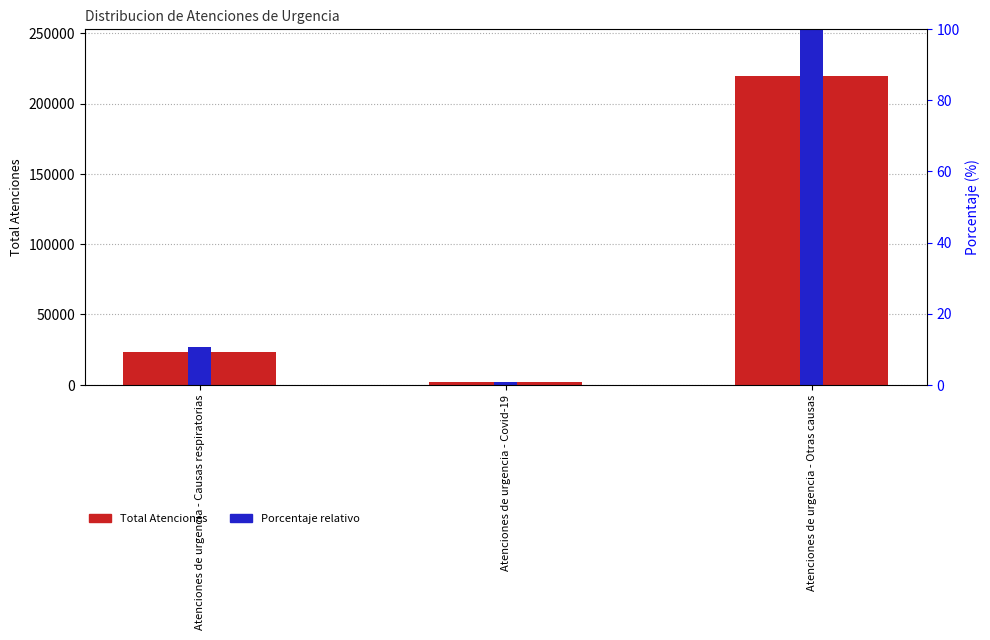

Is it true that Total Atenciones equals 219974.0 at Atenciones de urgencia - Otras causas?

True